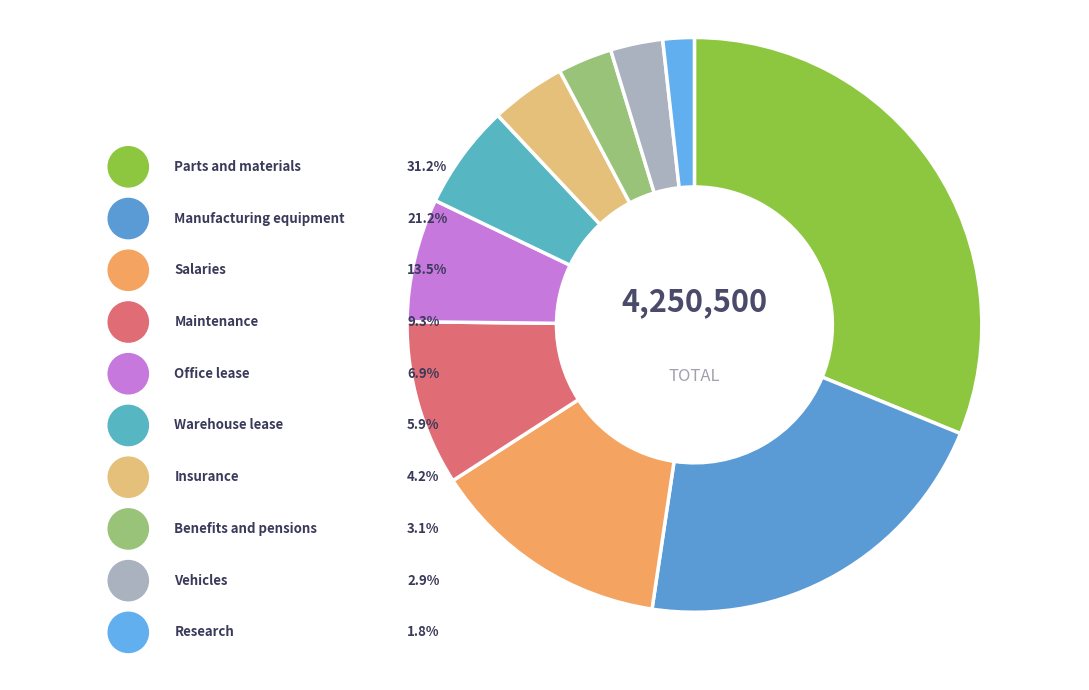

Rank the categories by value from lowest to highest.

Research, Vehicles, Benefits and pensions, Insurance, Warehouse lease, Office lease, Maintenance, Salaries, Manufacturing equipment, Parts and materials